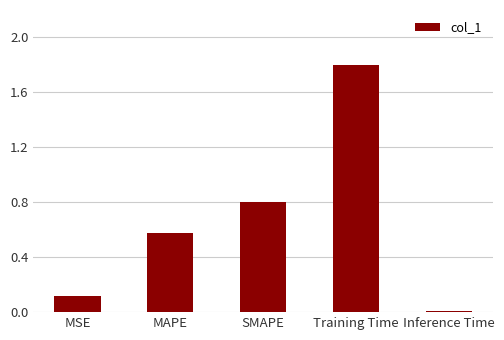

The value at MSE is 0.2. True or false?

False